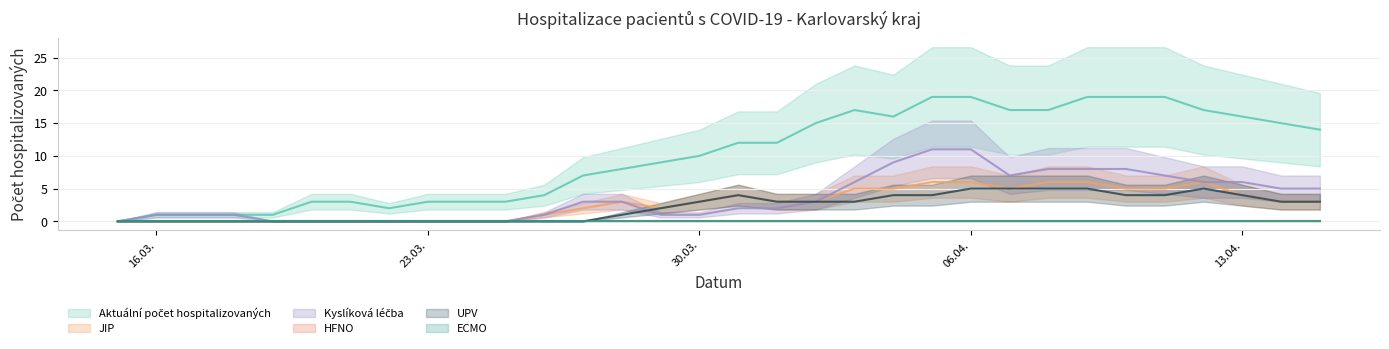

Between 24.03.2020 and 07.04.2020, which series saw the biggest shift?

Aktuální počet hospitalizovaných